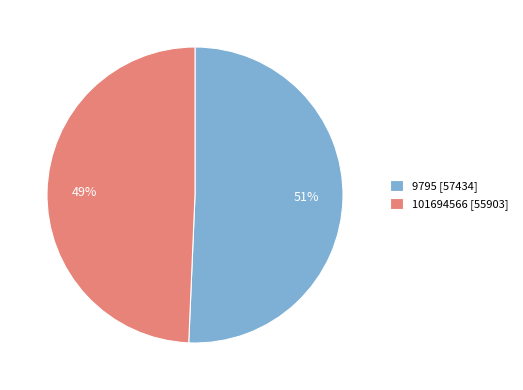

To the nearest percent, what percentage of the pie is 101694566?

49%